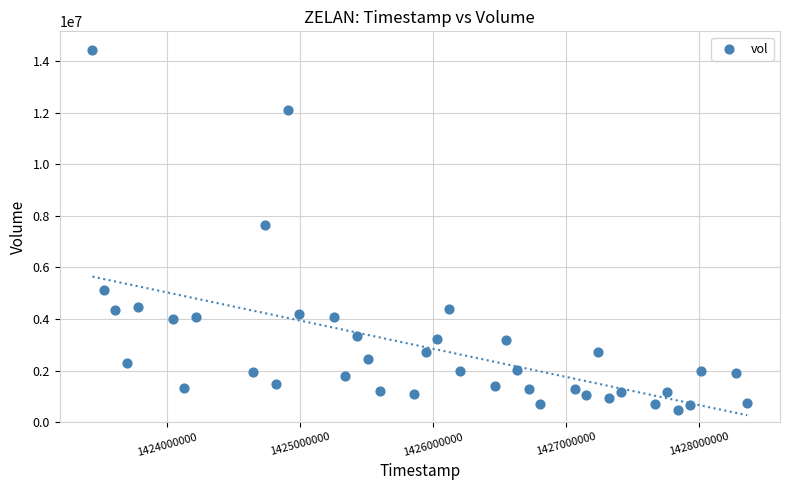

What is the range of X values (max minus min)?

4924800